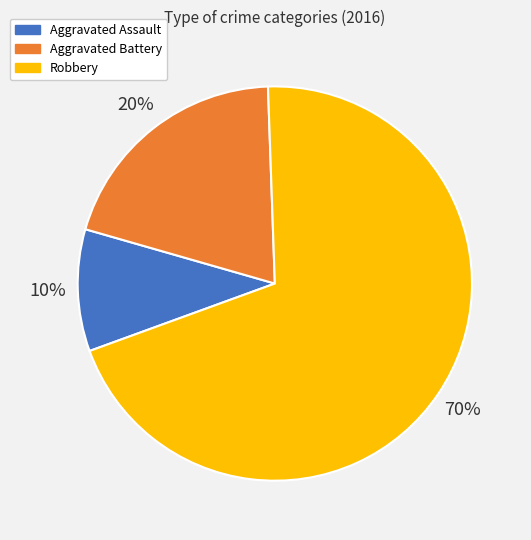

What is the ratio of the value at Aggravated Battery to the value at Robbery?

0.3